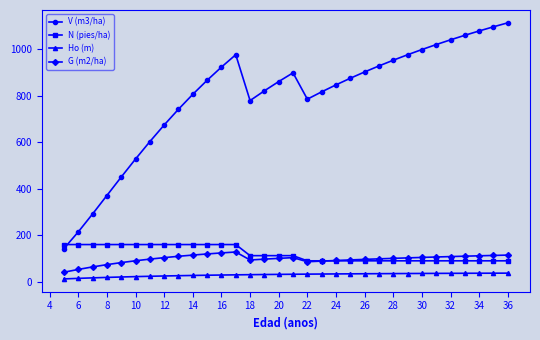

Does the chart have visible grid lines?

No